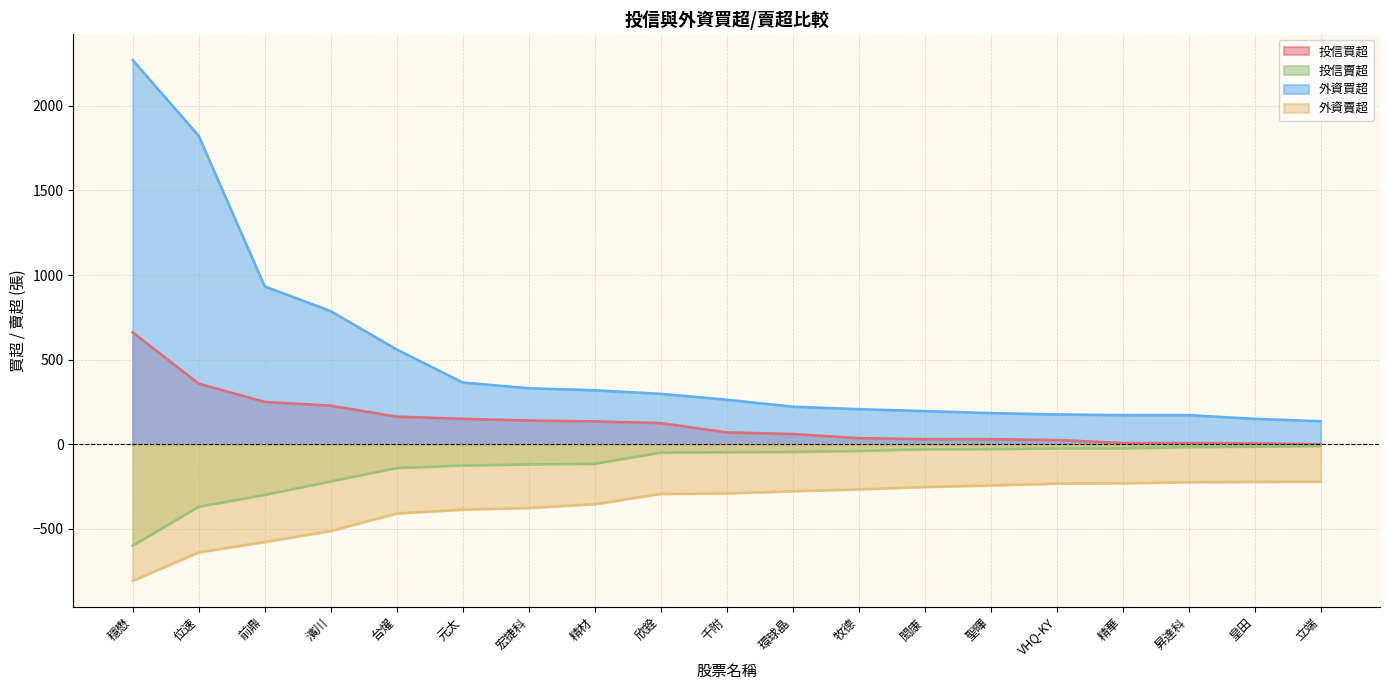

True or false: 投信買超 has more than 1 points higher than both neighbors.

False